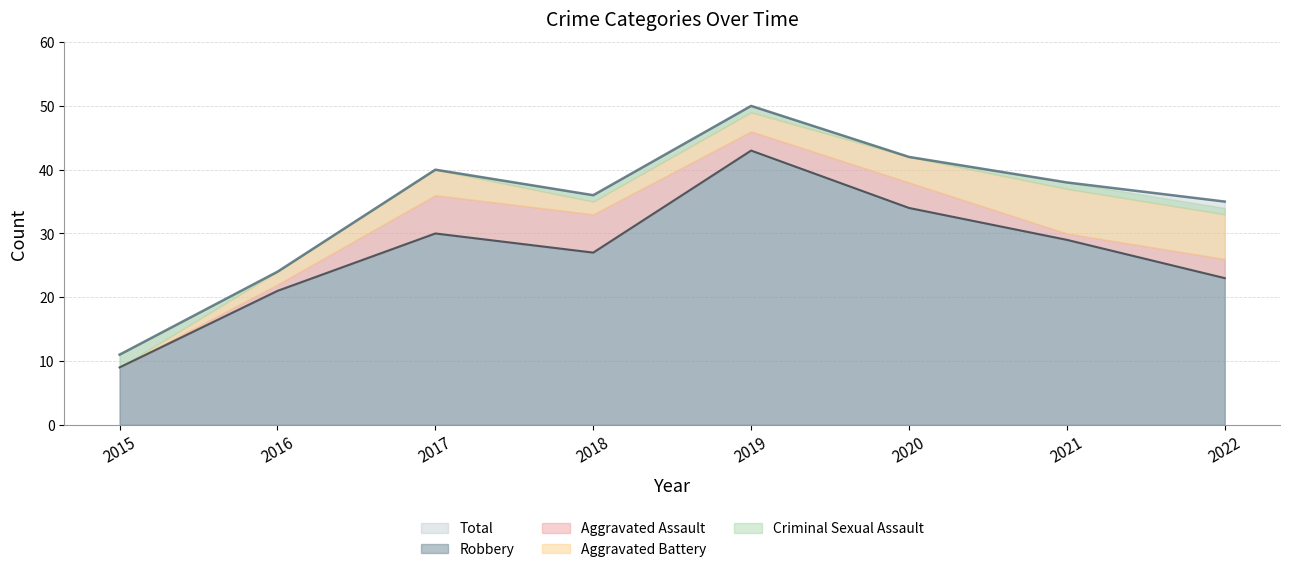

Count the number of data series in this chart.

5